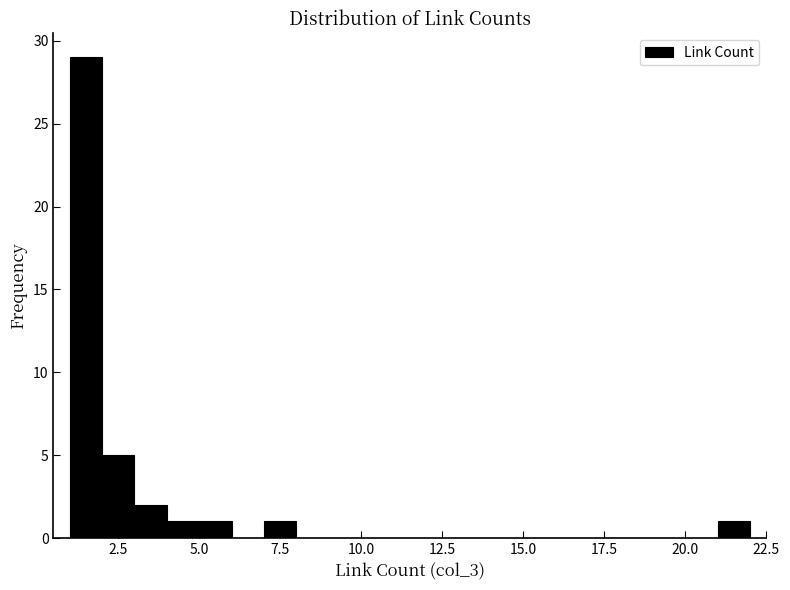

Around what value on the x-axis is the tallest bar? Give the approximate position of its centre, as read against the axis.

1.5